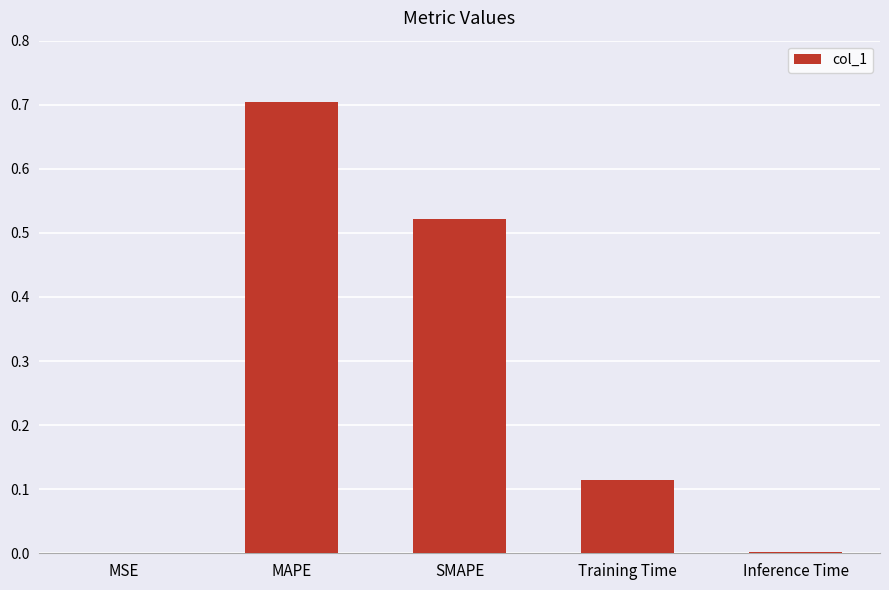

Read the value at MAPE.

0.7